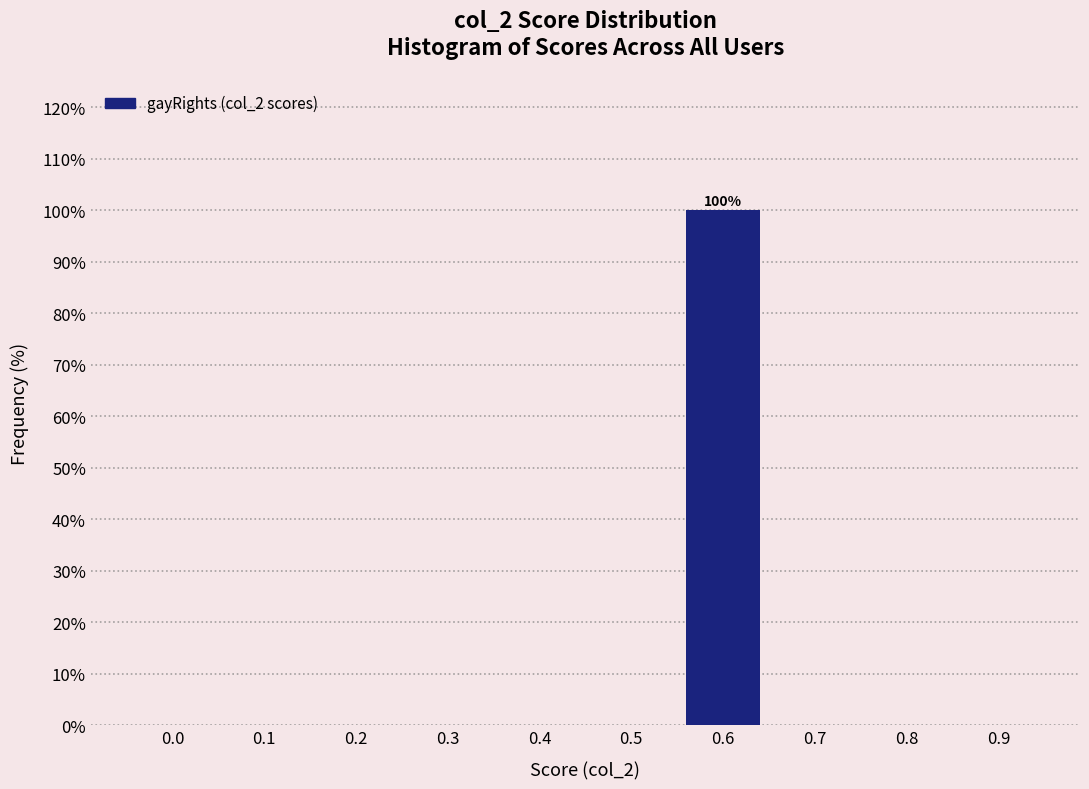

Reading right to left, transcribe all the data shown in this chart.

0.9=0	0.8=0	0.7=0	0.6=100	0.5=0	0.4=0	0.3=0	0.2=0	0.1=0	0.0=0